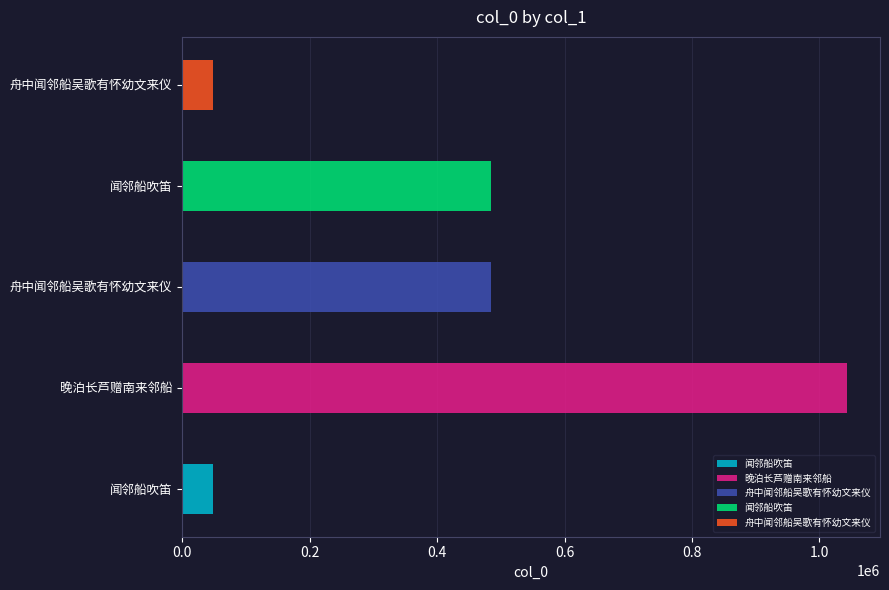

What is the sum of the values at 闻邻船吹笛 and 闻邻船吹笛?

532969